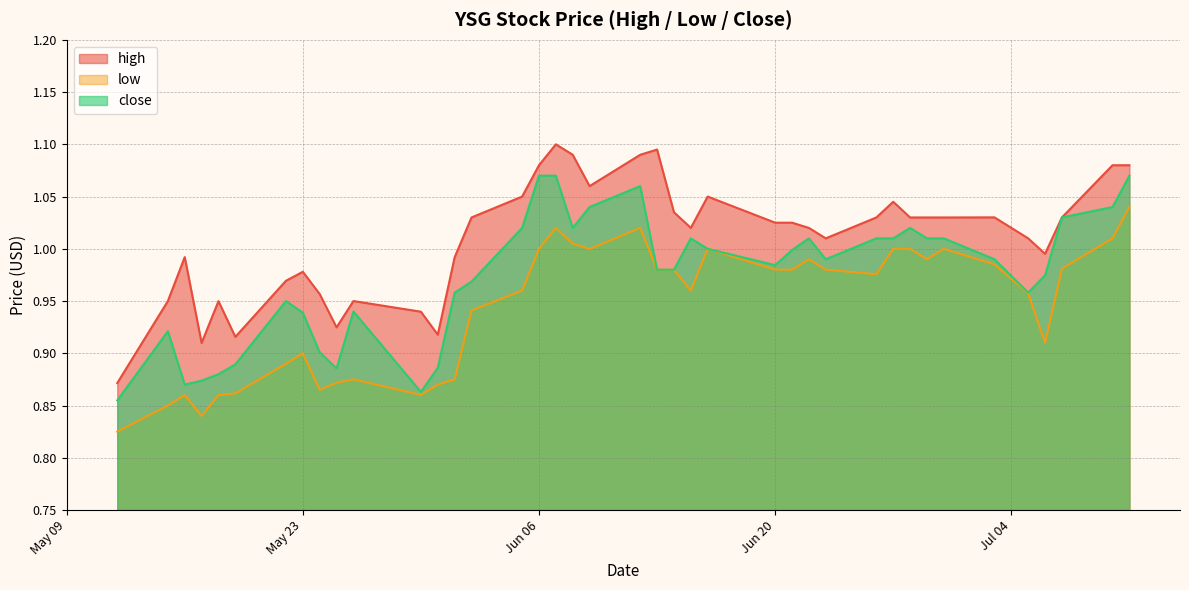

What is the difference between the high values at 2023-06-13 and 2023-05-17?

0.2